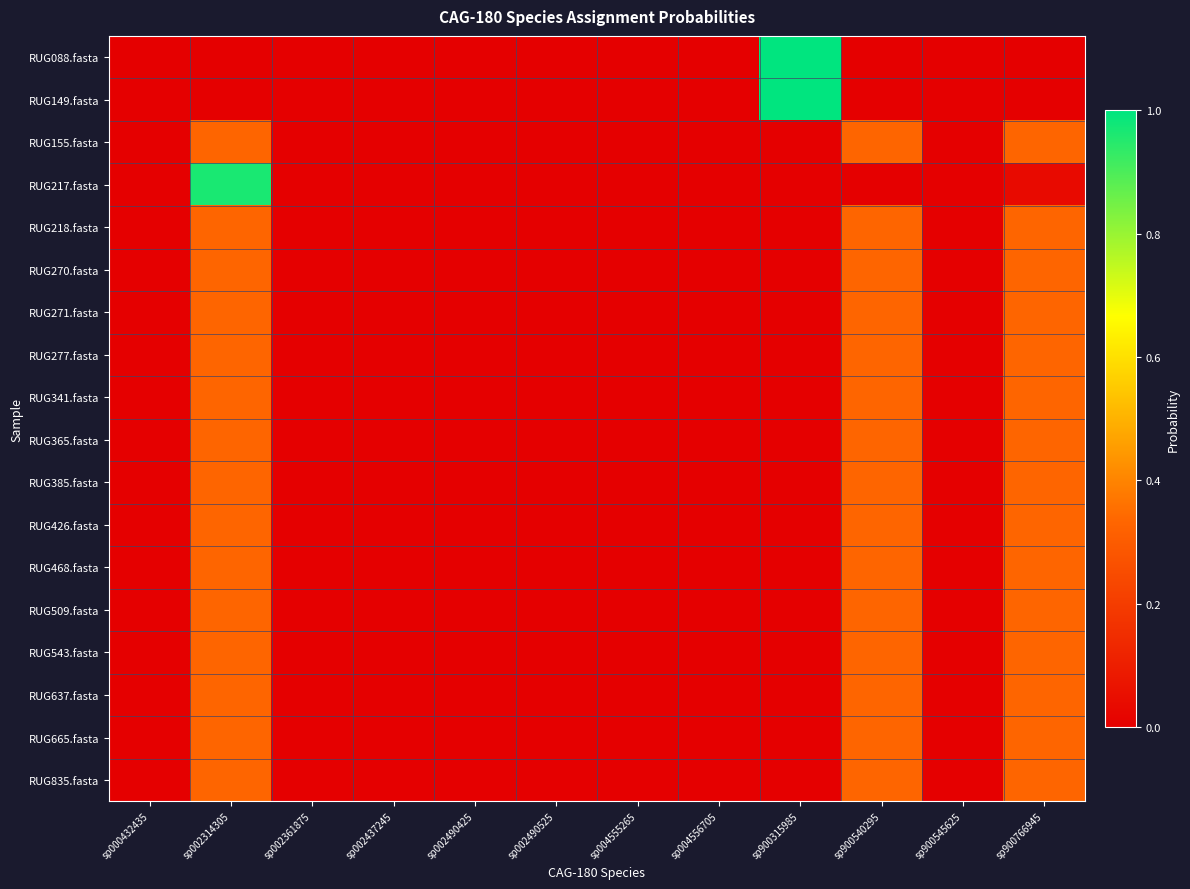

Which series has the largest range (max minus min)?

RUG088.fasta